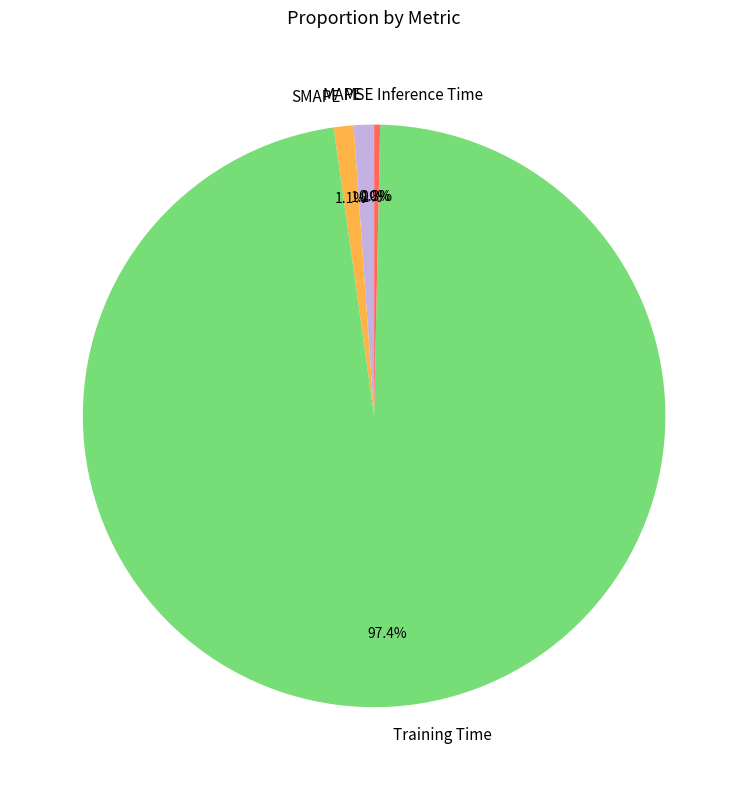

Which category has the biggest portion of the pie?

Training Time